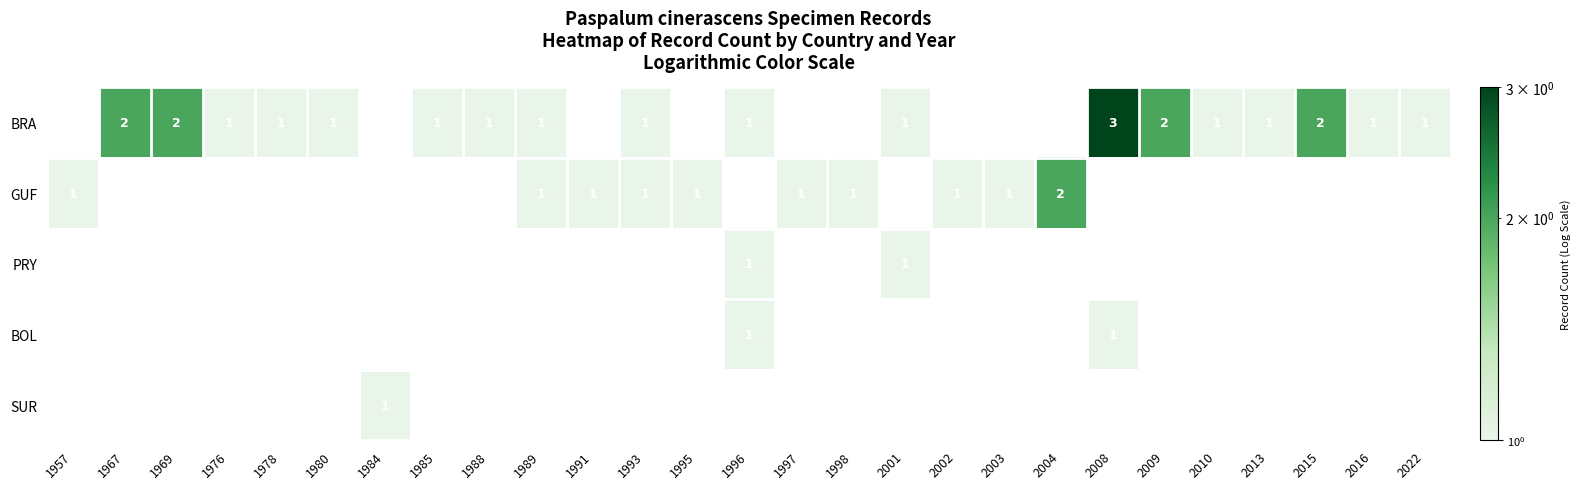

At which category does the chart reach its minimum across all series?

1976